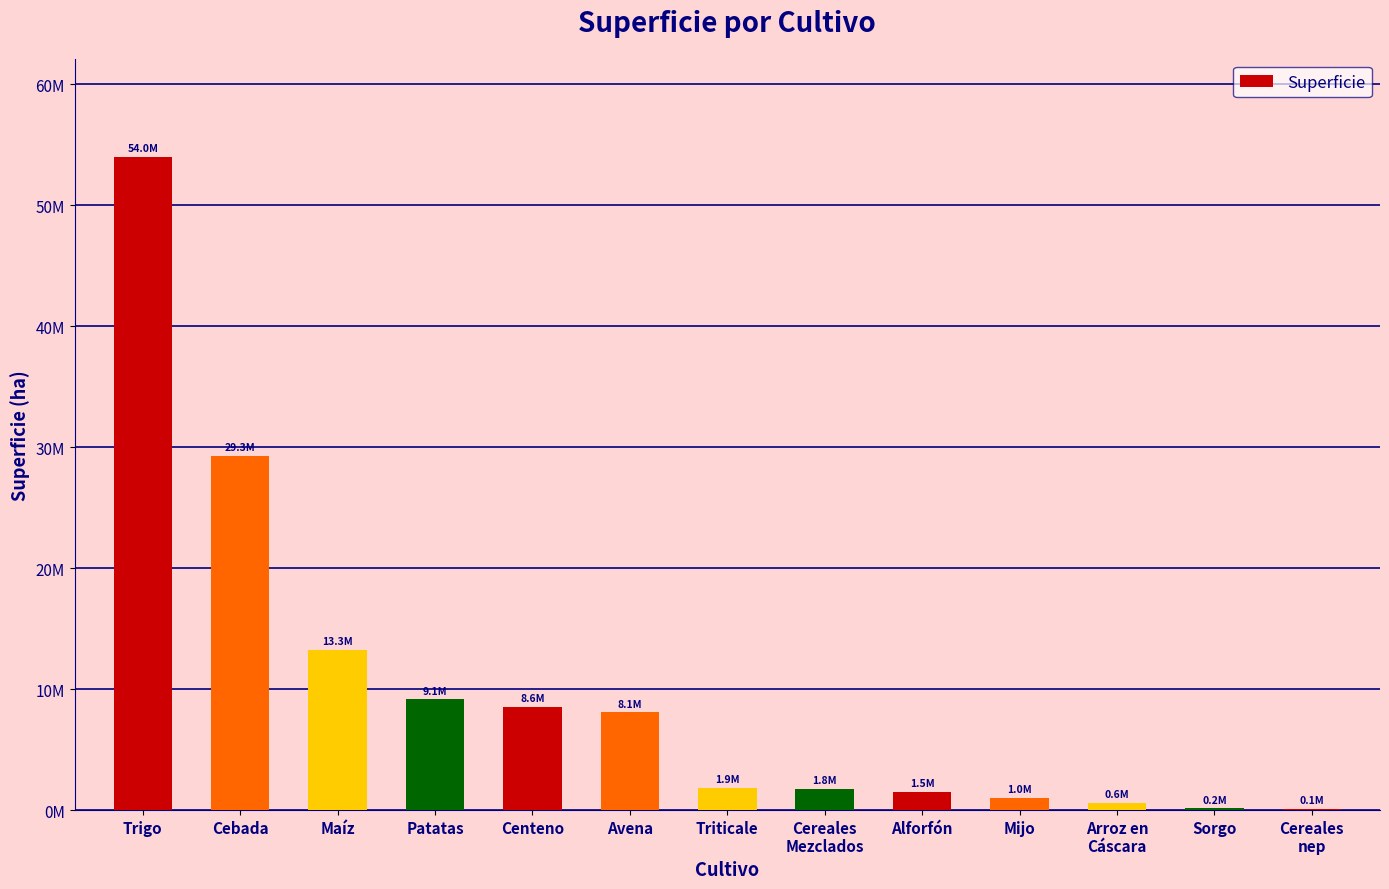

At which label does the data first exceed 1865252?

Trigo